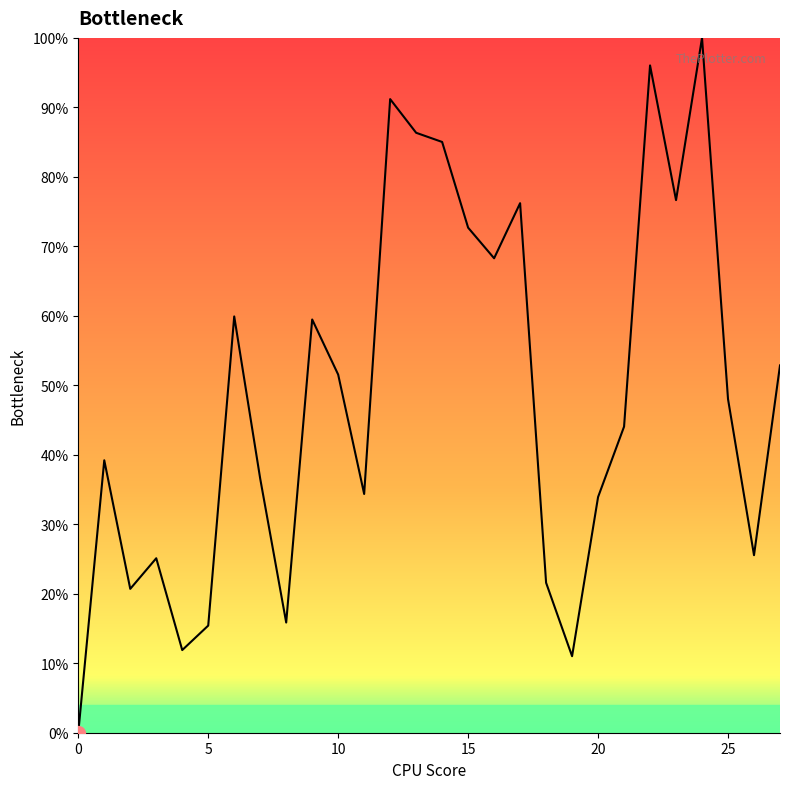

What is the maximum value shown in the chart?

100.0